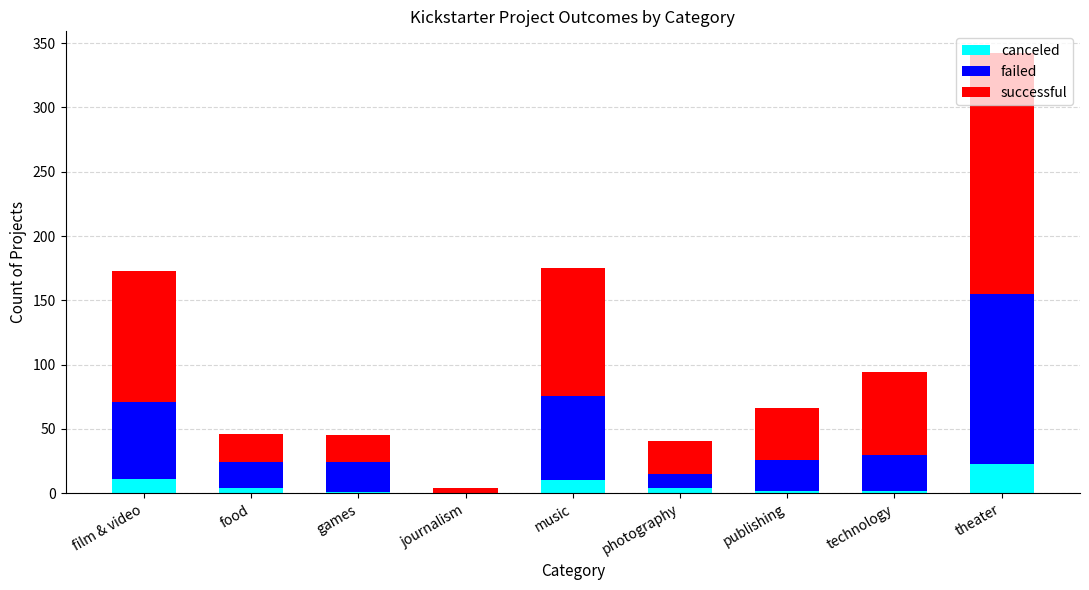

At which category is the sum across all series the highest?

theater